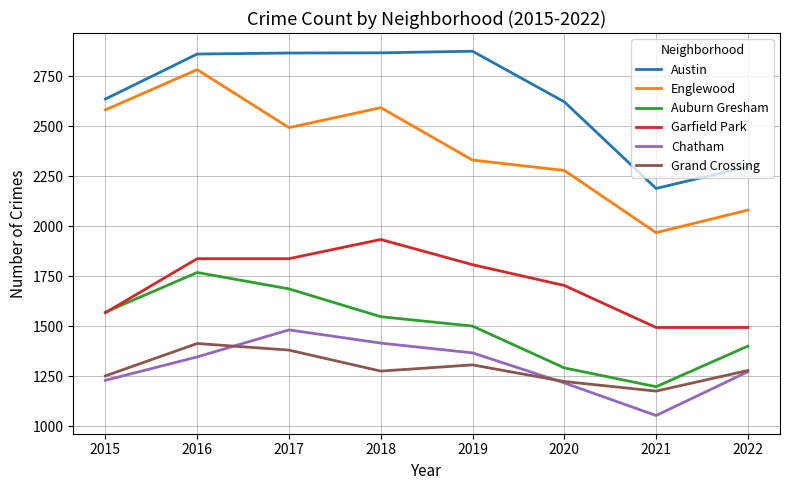

What is the total value across all series at 2018?

11628